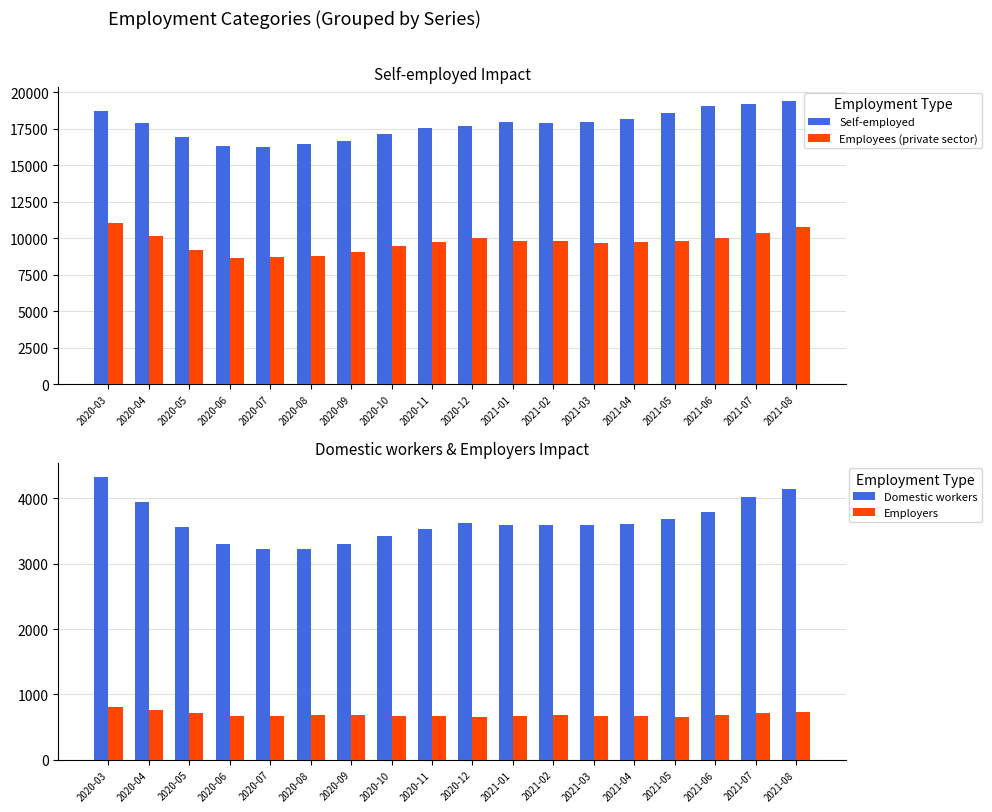

What is the difference between the highest and lowest values at 2021-01?

17292